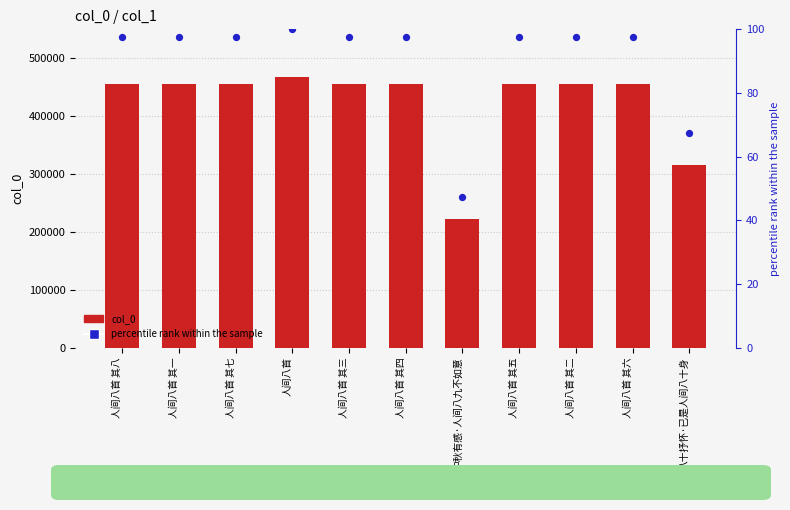

What is the total value across all series at 人间八首 其七?

456293.5